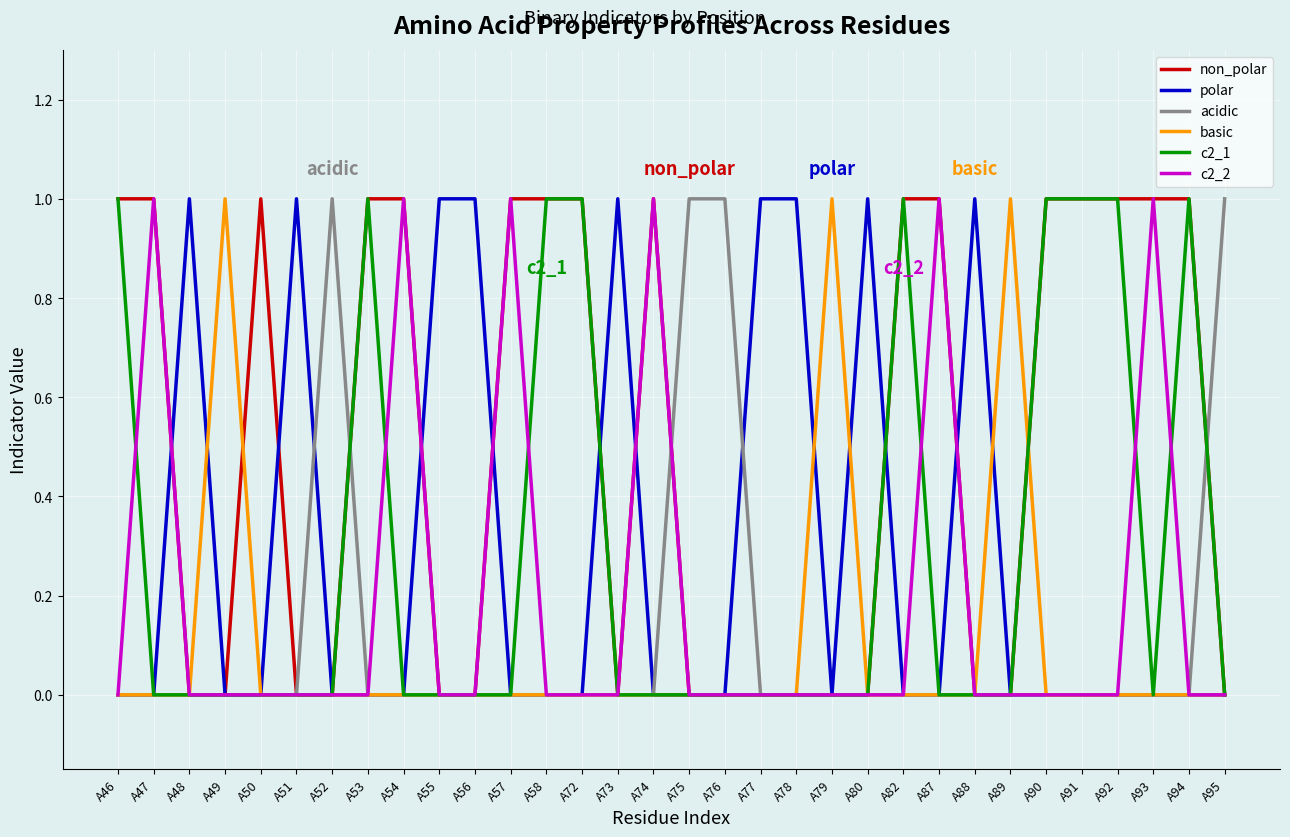

The non_polar series shows 0 at A78. True or false?

True